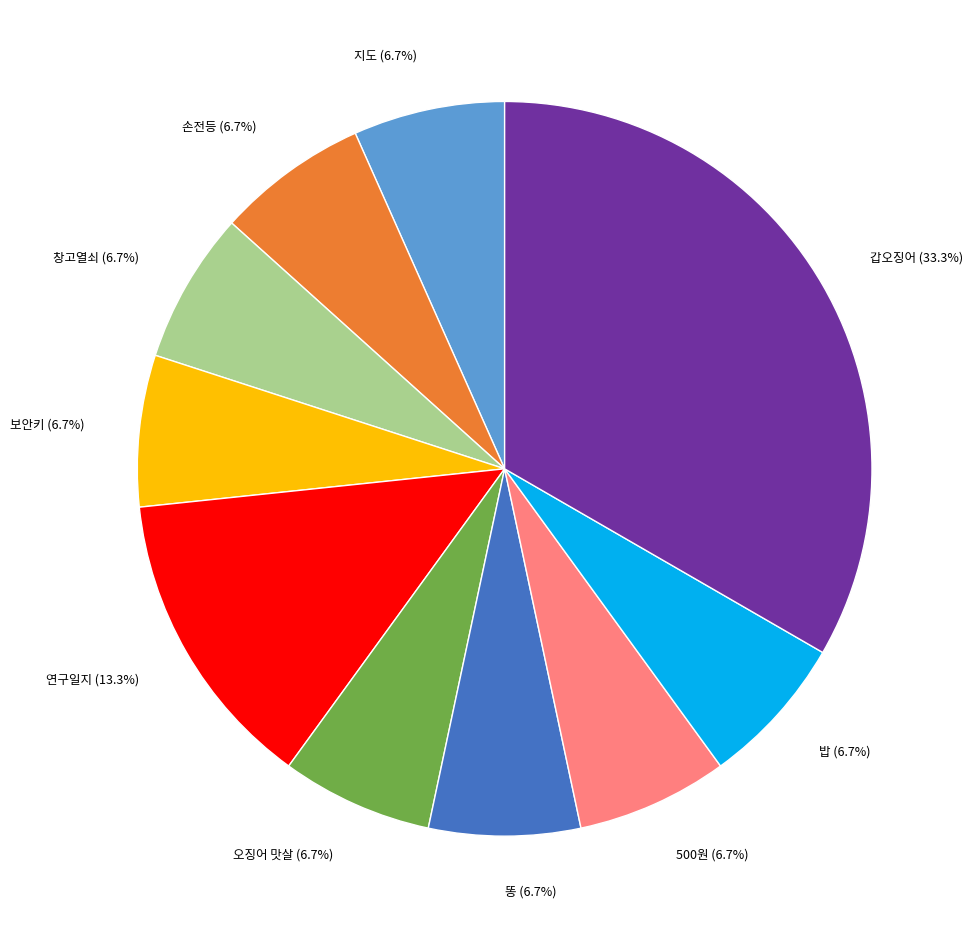

Which slice is the largest?

갑오징어